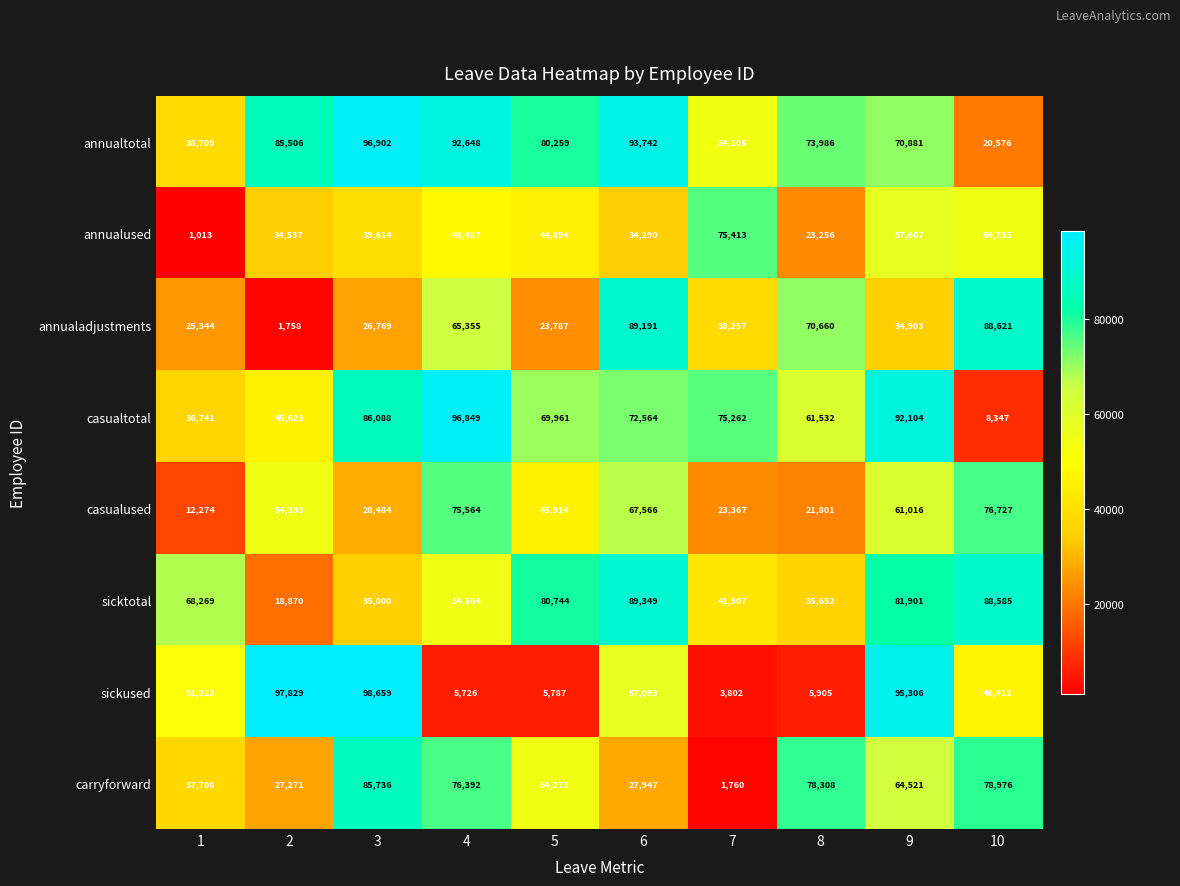

What is the spread (max minus min) of values at 3?

71890